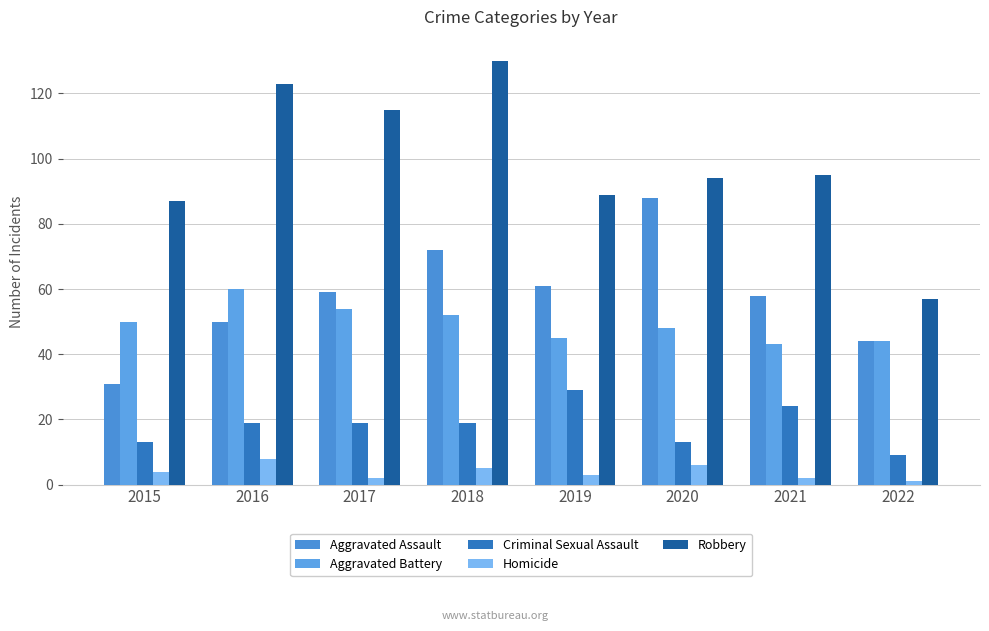

Which has a higher value, 2022 or 2021?

2021